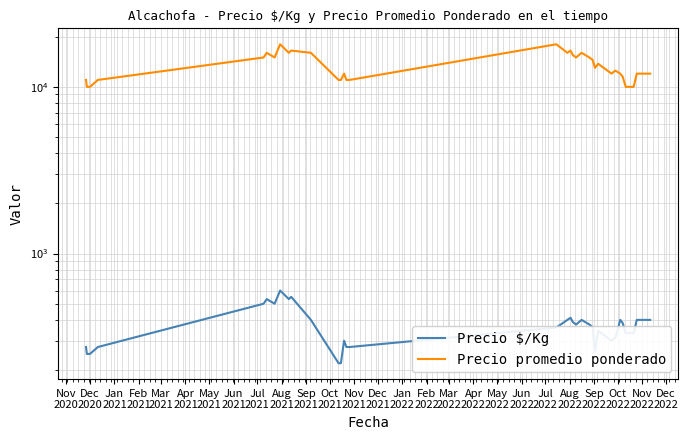

How many interior local peaks does the Precio $/Kg series have?

8